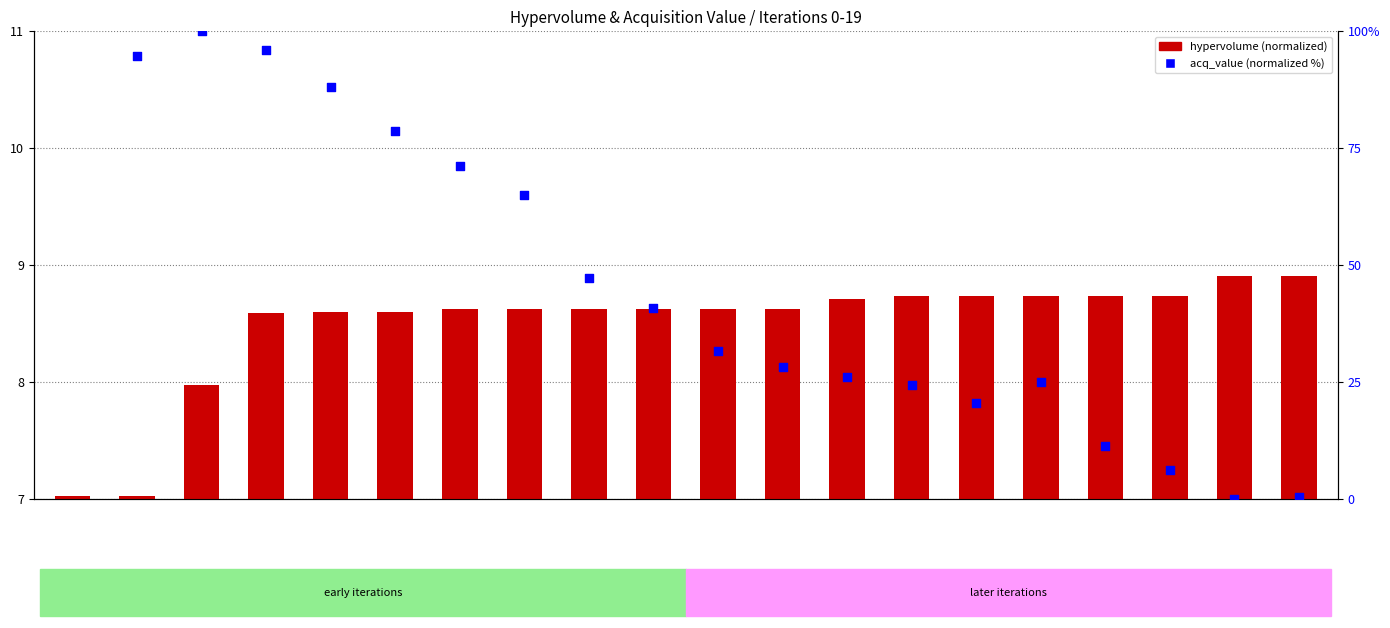

Which has a higher value, 15 or 8?

15